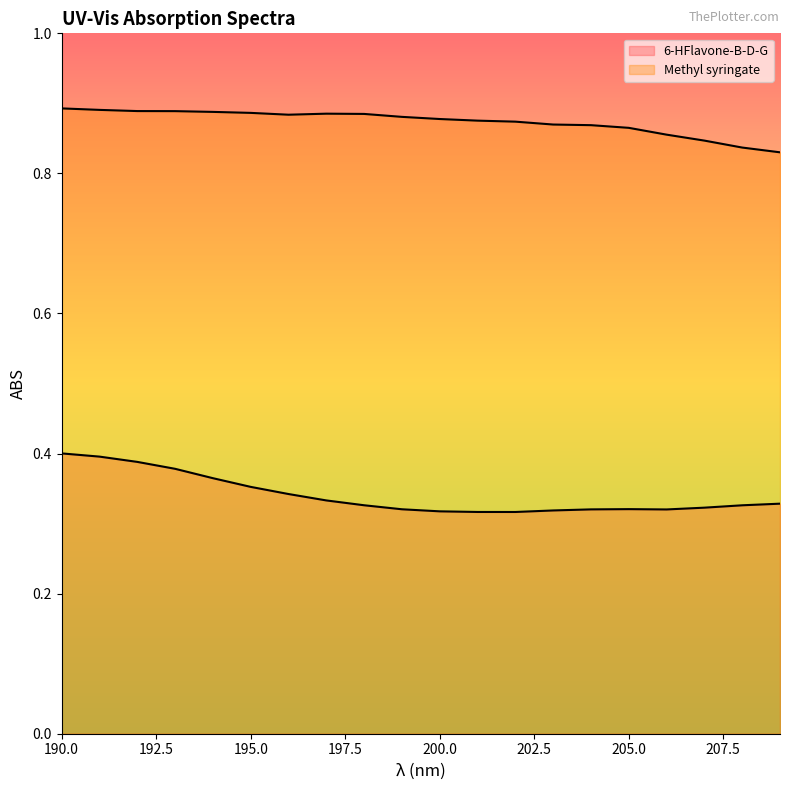

What is the sum of all Methyl syringate values?

17.5